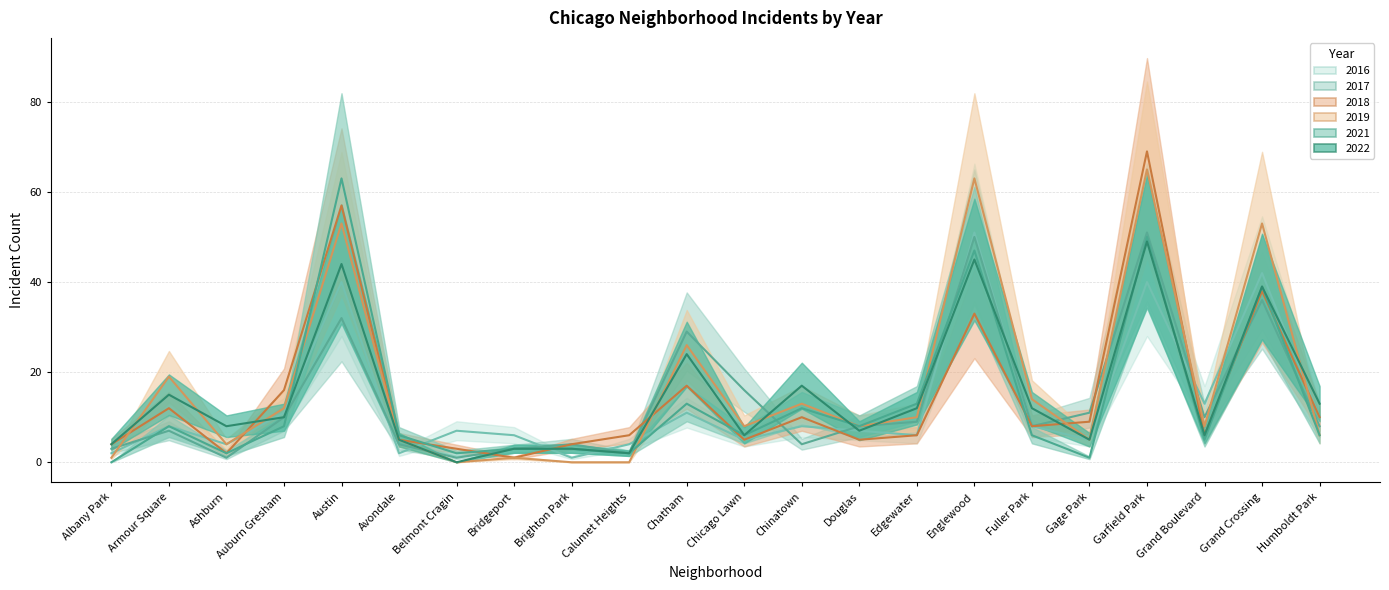

The 2016 series shows 4 at Bridgeport. True or false?

False